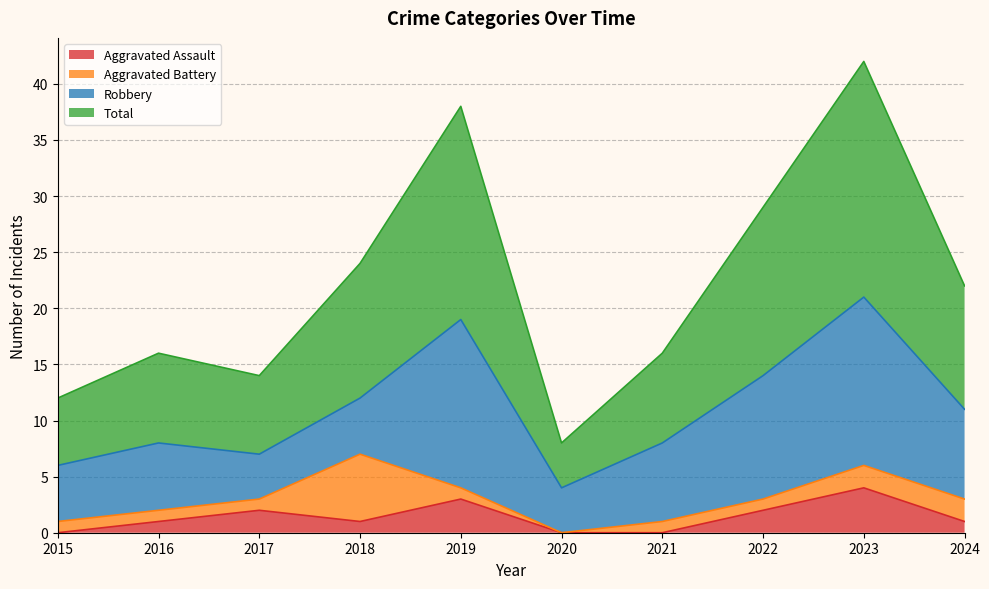

What value does the Aggravated Assault series have at 2018?

1